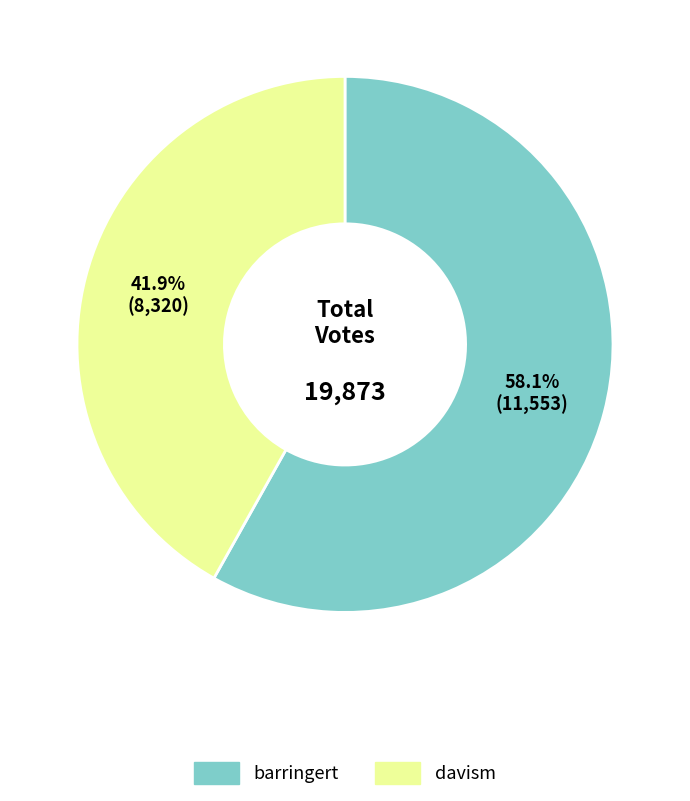

To the nearest percent, what percentage of the pie is davism?

42%